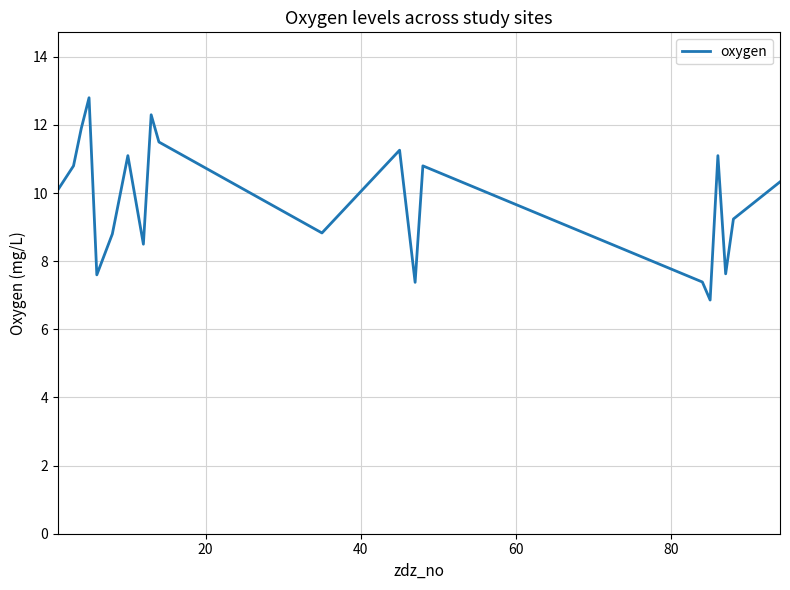

What is the difference between the maximum and minimum values?

5.9